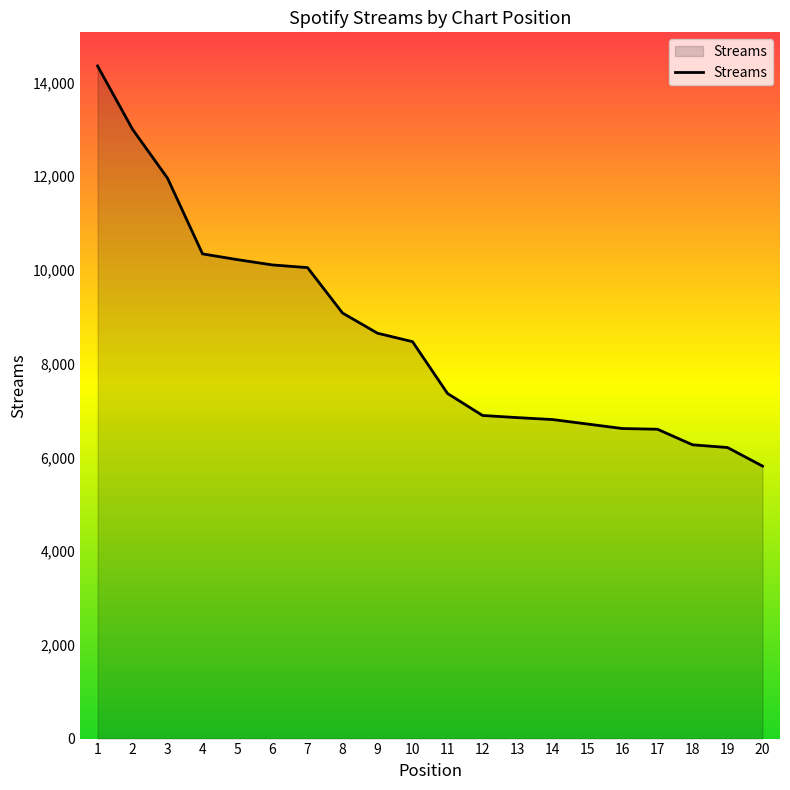

What is the difference between the maximum and minimum values?

8538